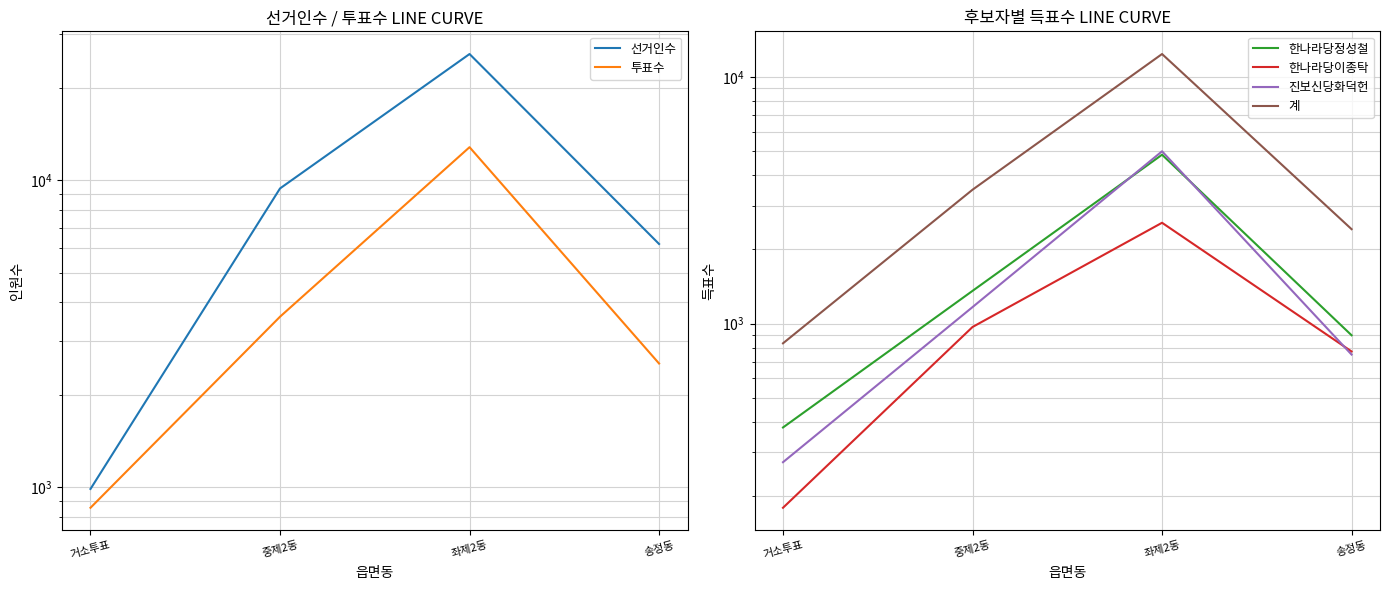

At which label does 진보신당화덕헌 reach its minimum?

거소투표